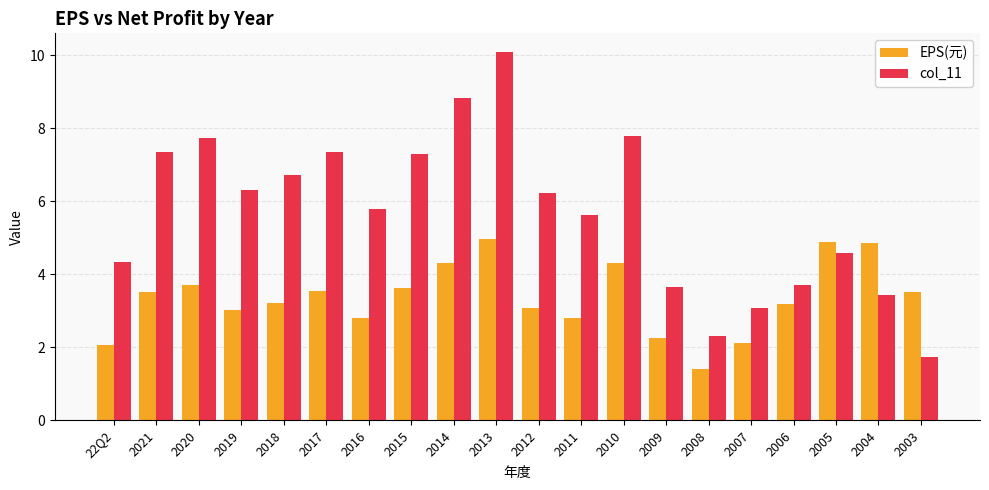

What are all the series names shown in the legend?

EPS(元), col_11